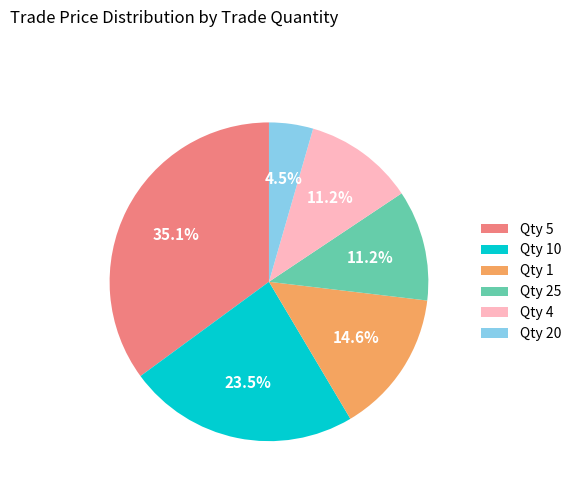

Is there any slice that represents more than half of the pie?

No